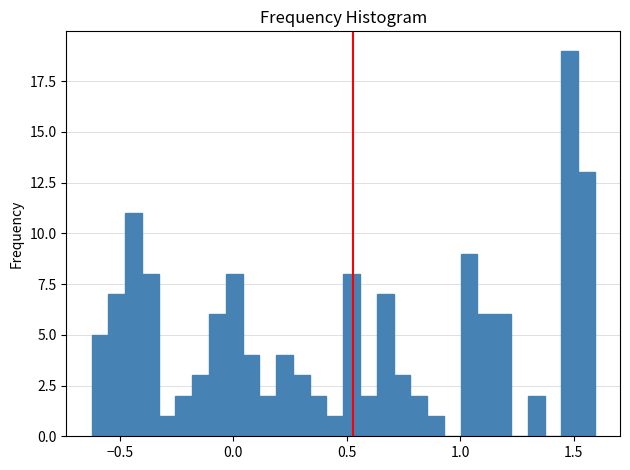

Read against the x-axis, roughly where is the centre of the tallest bar?

1.50